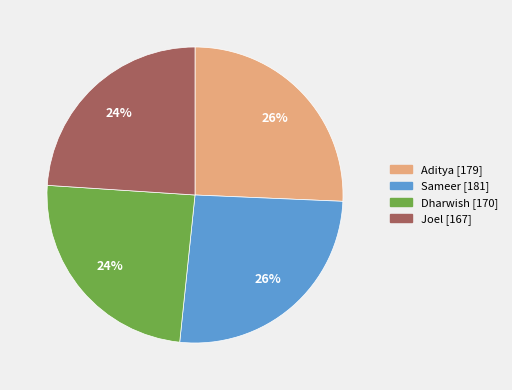

The Aditya slice represents 21% of the pie. True or false?

False